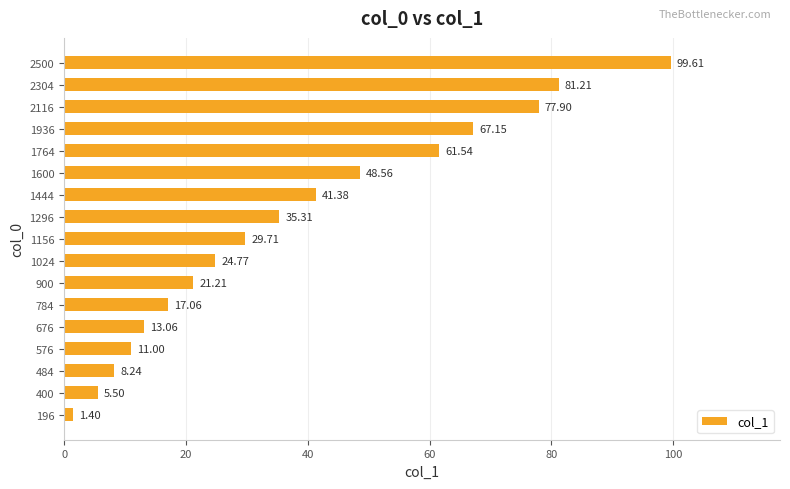

Which label corresponds to the largest value in the chart?

2500